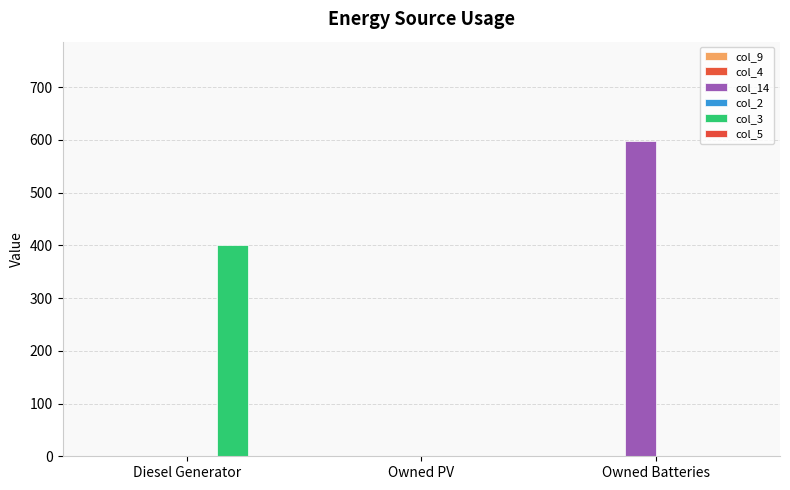

How many categories are shown in the chart?

3